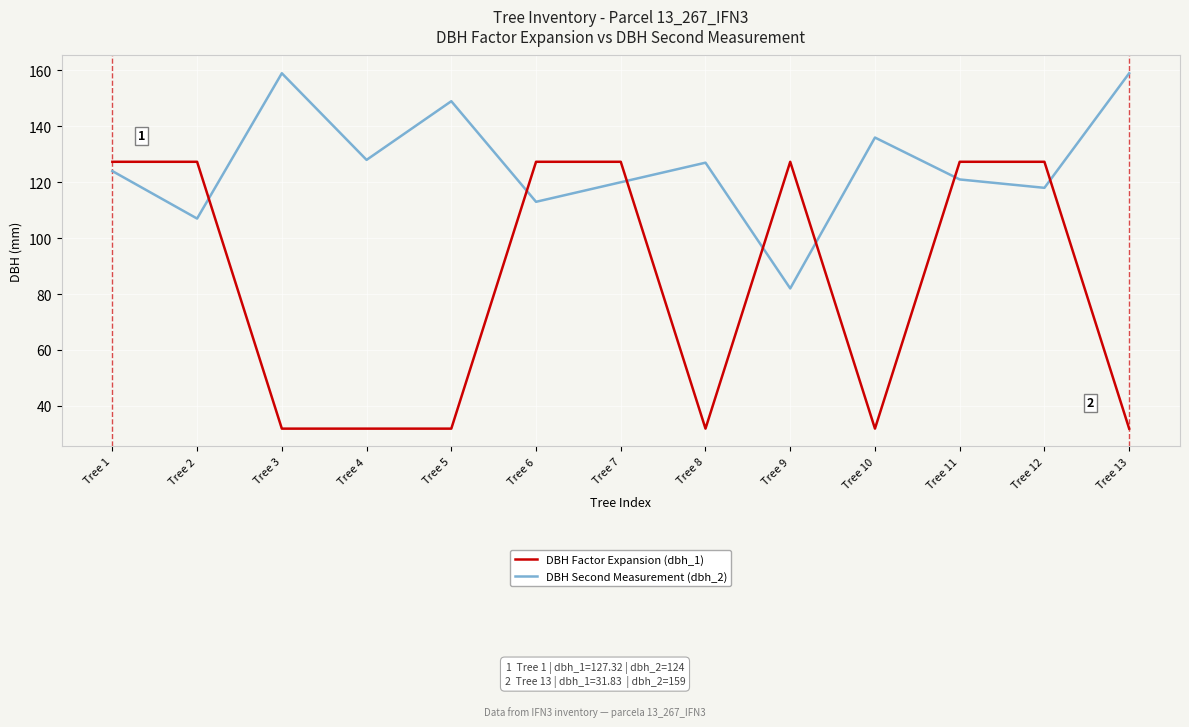

What is the total value across all series at Tree 8?

158.8